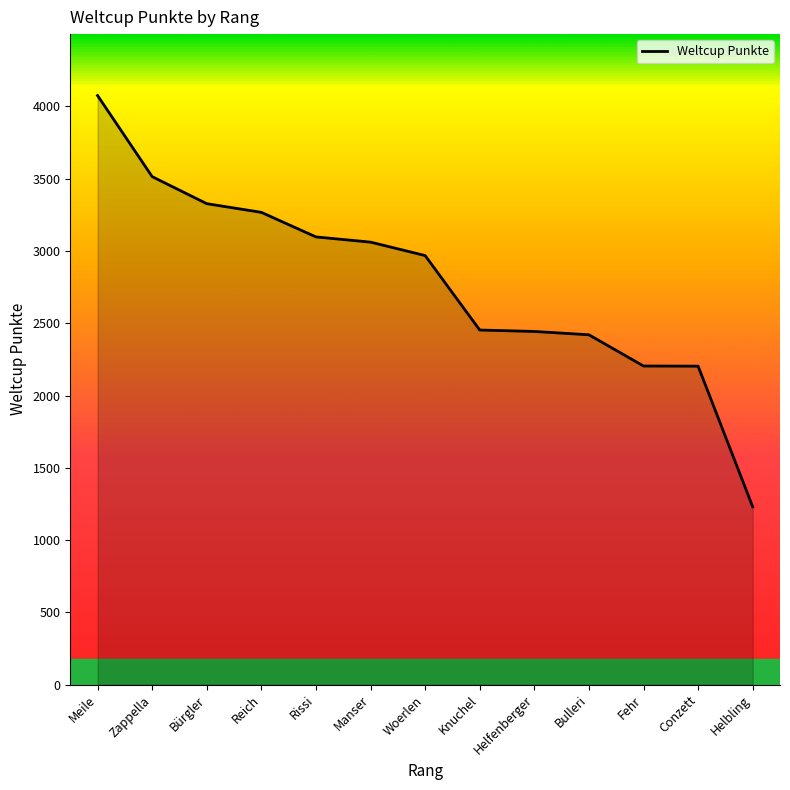

What is the greatest value displayed?

4075